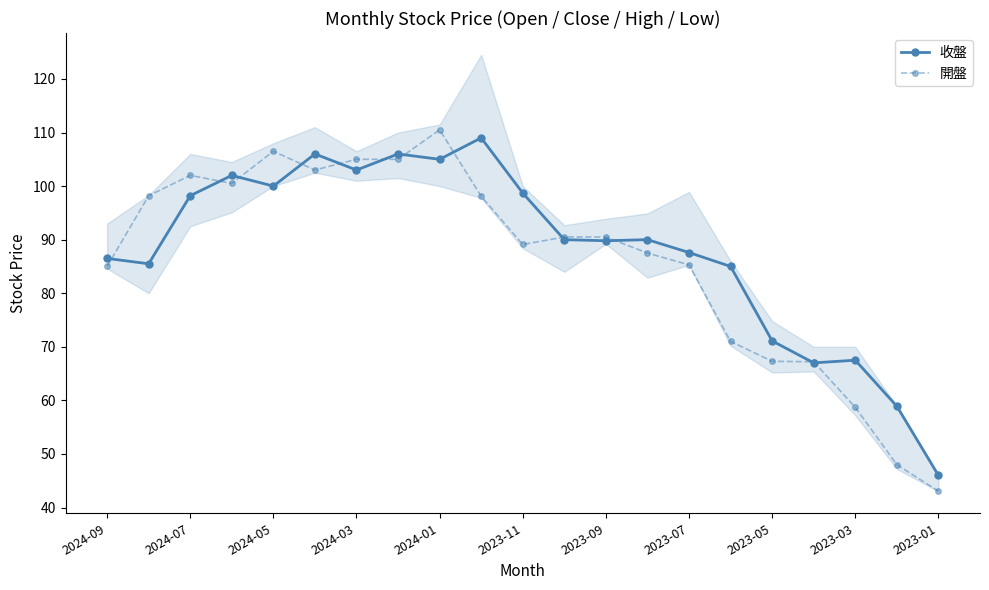

List the series in order of their overall mean, lowest first.

開盤, 收盤